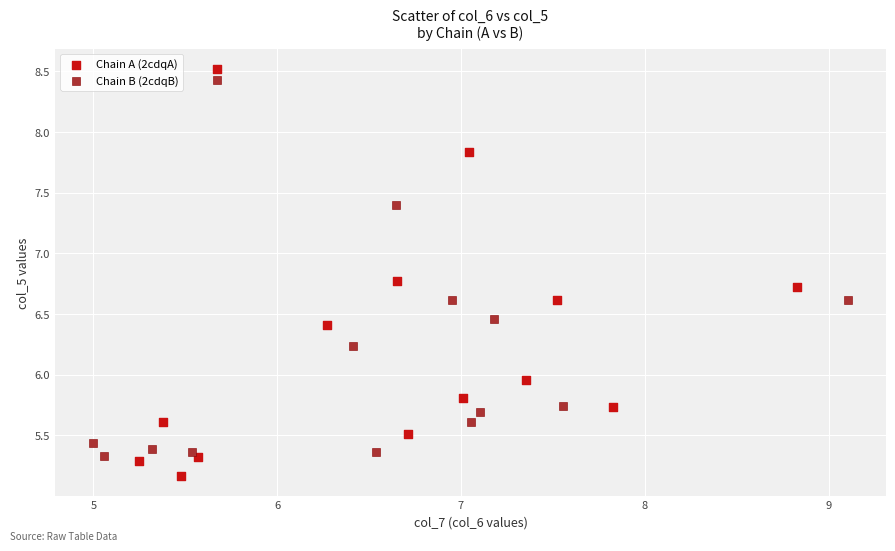

Which series contains the lowest Y value?

Chain A (2cdqA)